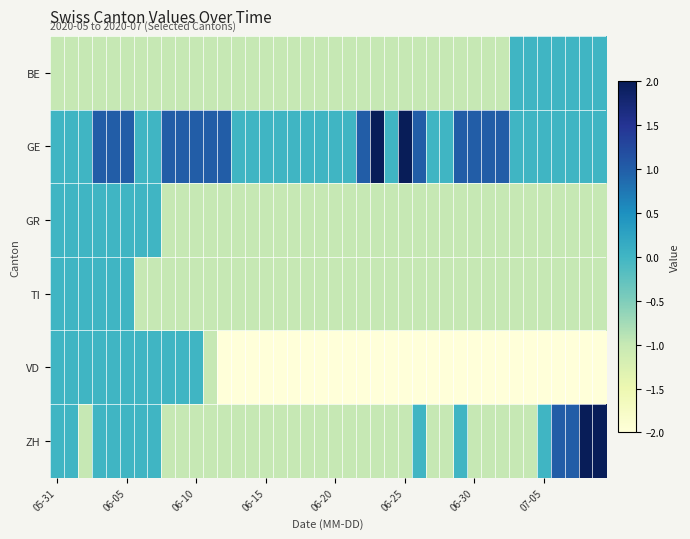

At how many categories does at least one series exceed 0?

20